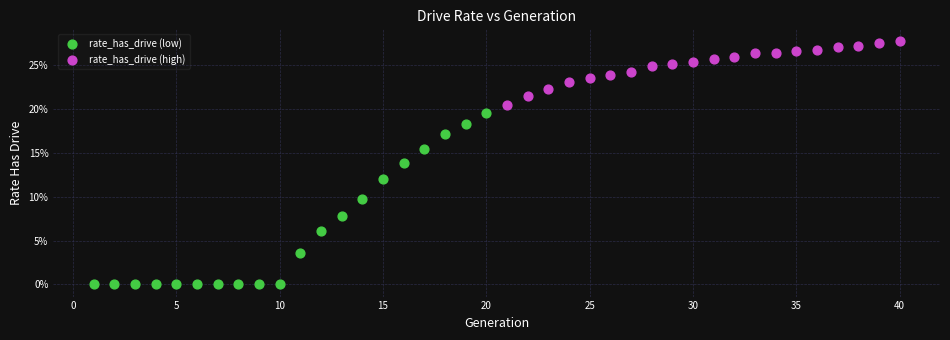

Which series reaches the maximum Y coordinate?

rate_has_drive (high)